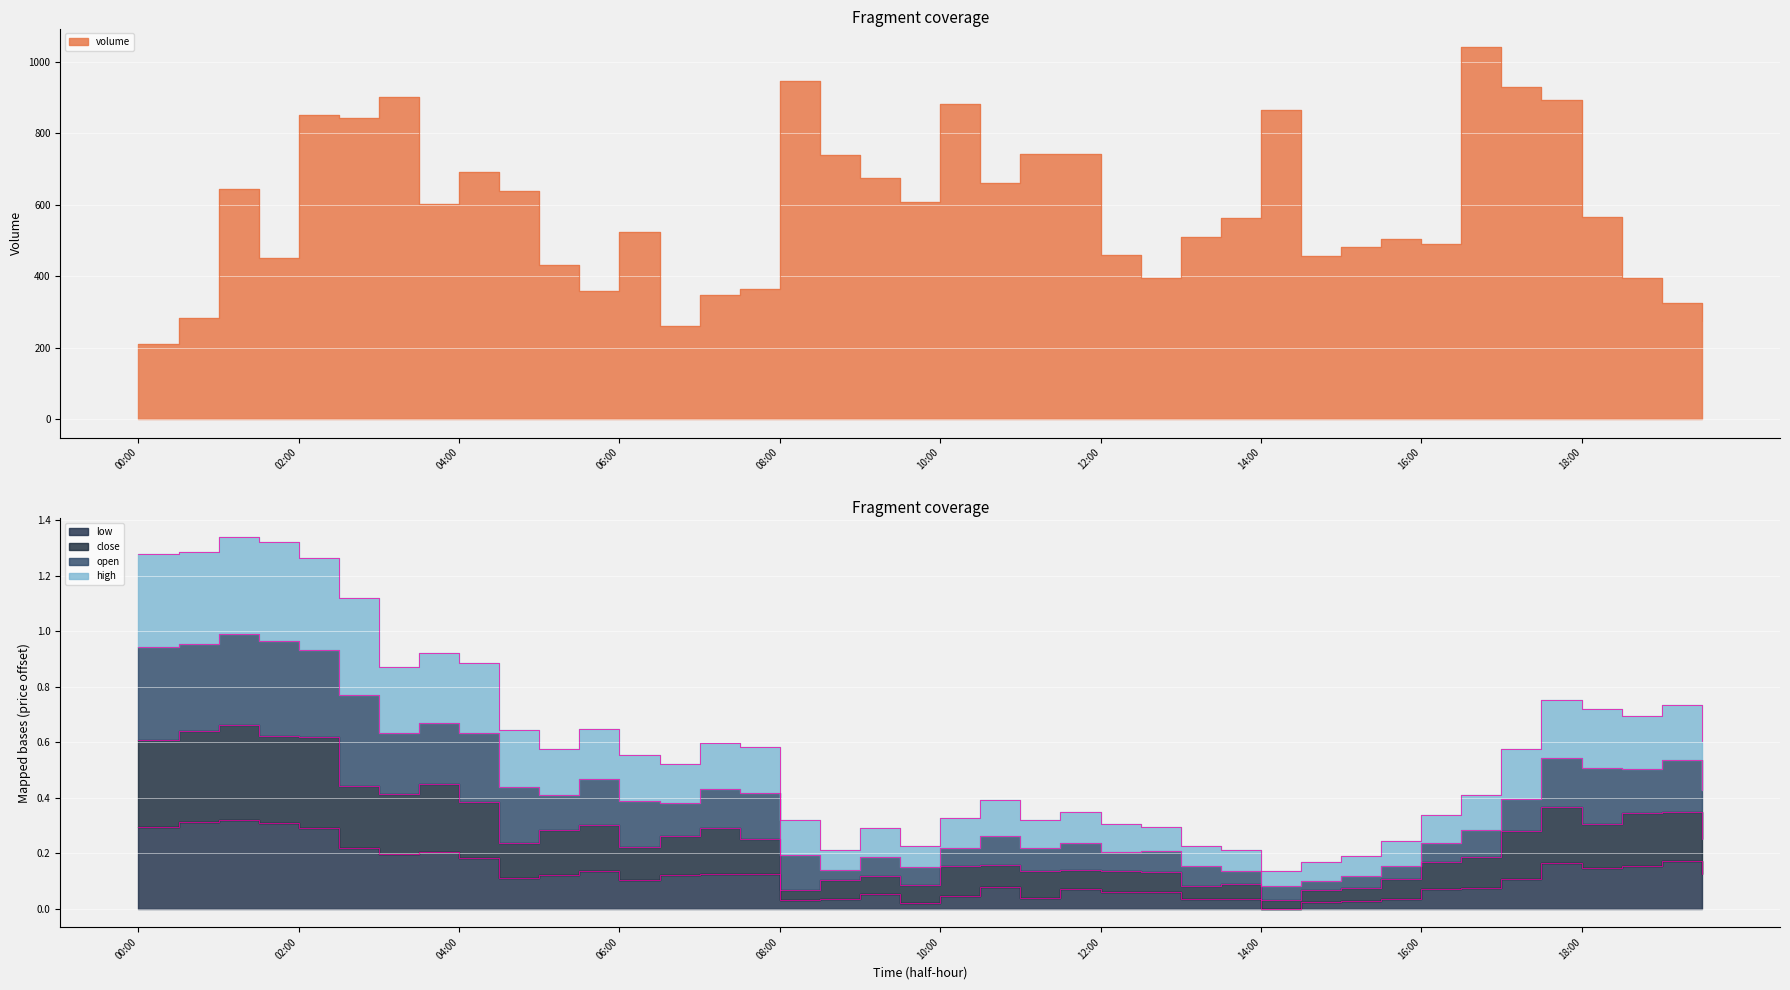

Rank the categories by low value from highest to lowest.

01:00, 00:30, 01:30, 00:00, 02:00, 02:30, 03:30, 03:00, 04:00, 19:00, 17:30, 18:30, 18:00, 05:30, 07:00, 07:30, 19:30, 05:00, 06:30, 04:30, 17:00, 06:00, 10:30, 16:30, 11:30, 16:00, 12:30, 12:00, 09:00, 10:00, 11:00, 13:30, 15:30, 13:00, 08:30, 08:00, 15:00, 14:30, 09:30, 14:00